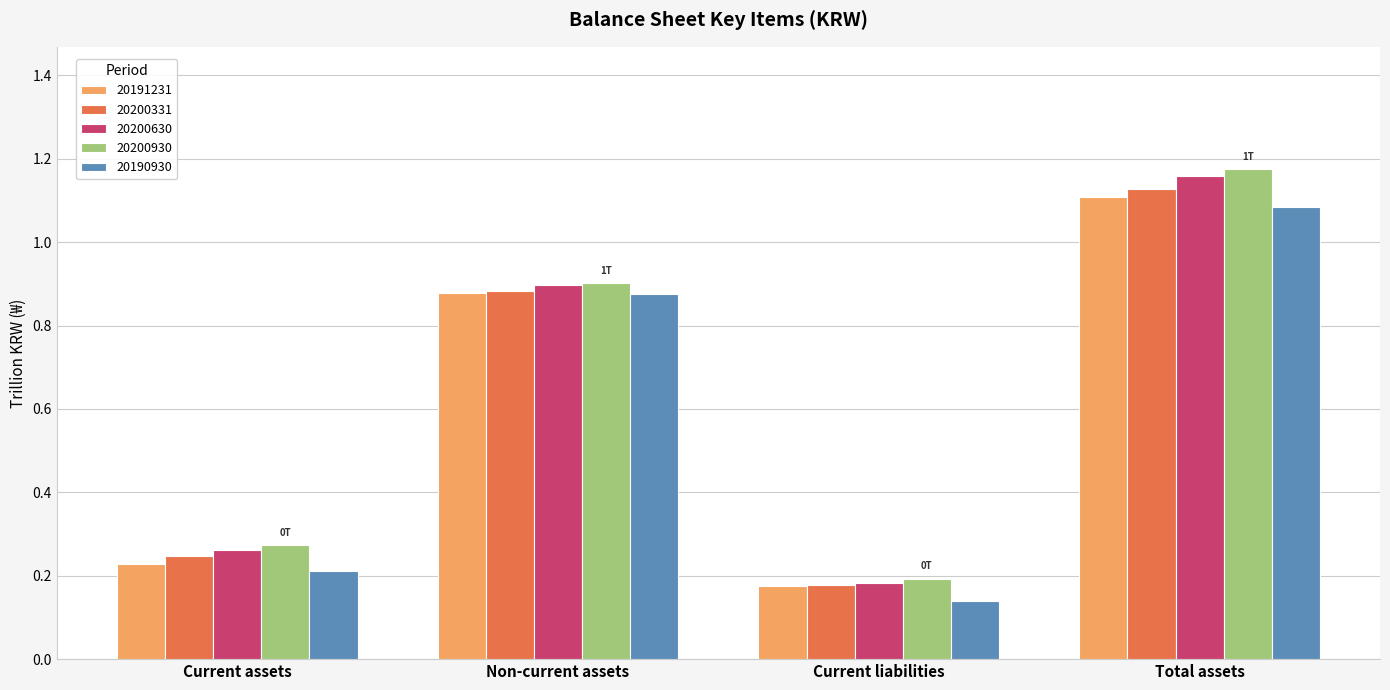

Which label corresponds to the largest value in the chart?

Total assets